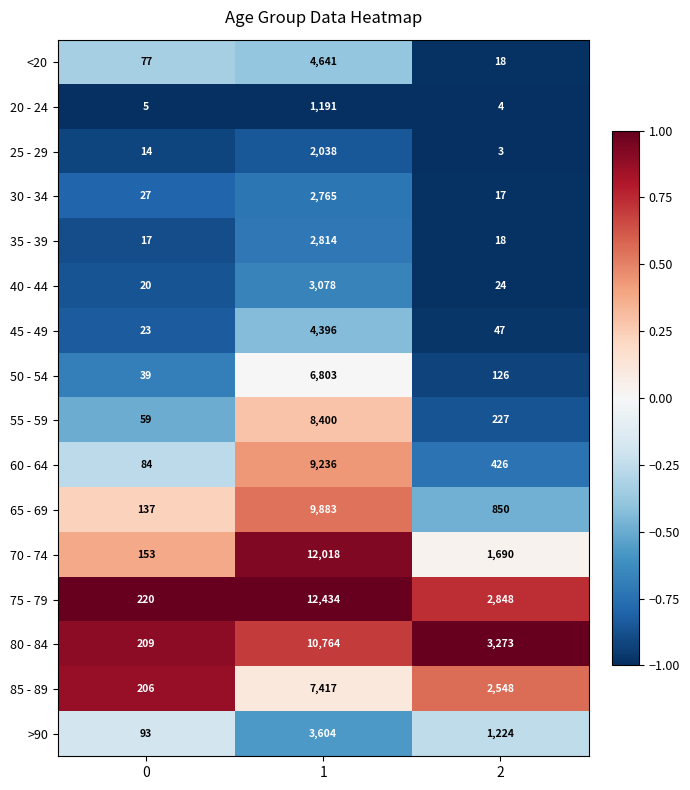

Which series changed the most between 0 and 2?

80 - 84